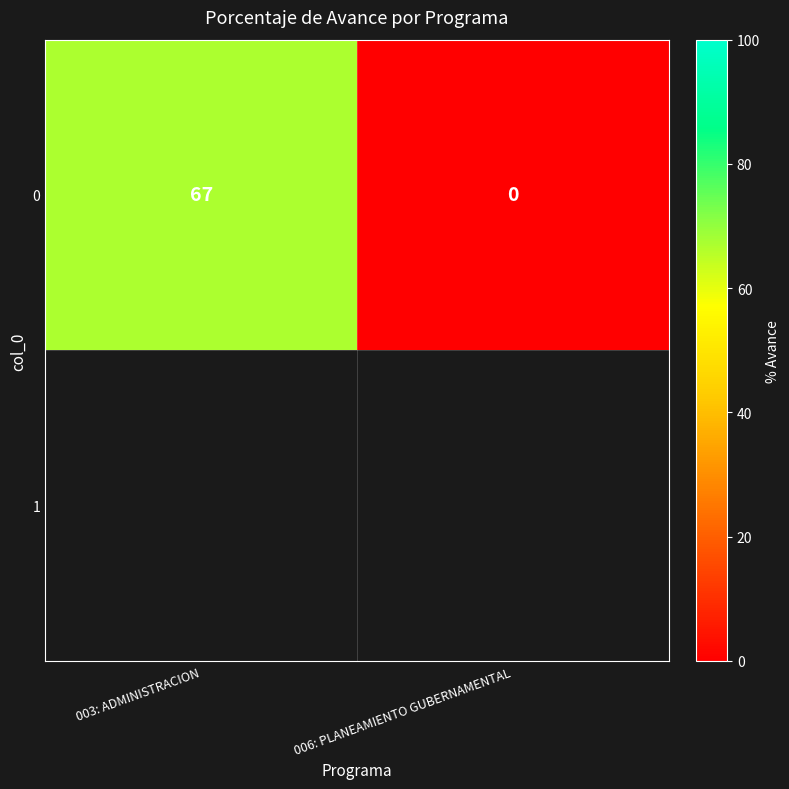

Rank the categories by value from highest to lowest.

003: ADMINISTRACION, 006: PLANEAMIENTO GUBERNAMENTAL